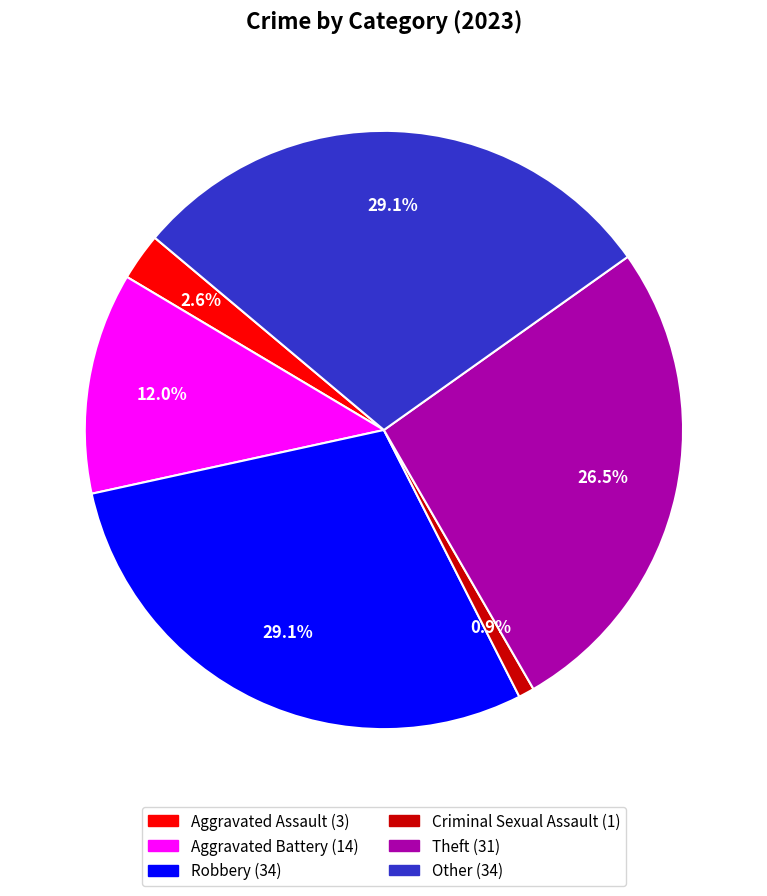

How many segments does this pie chart have?

6